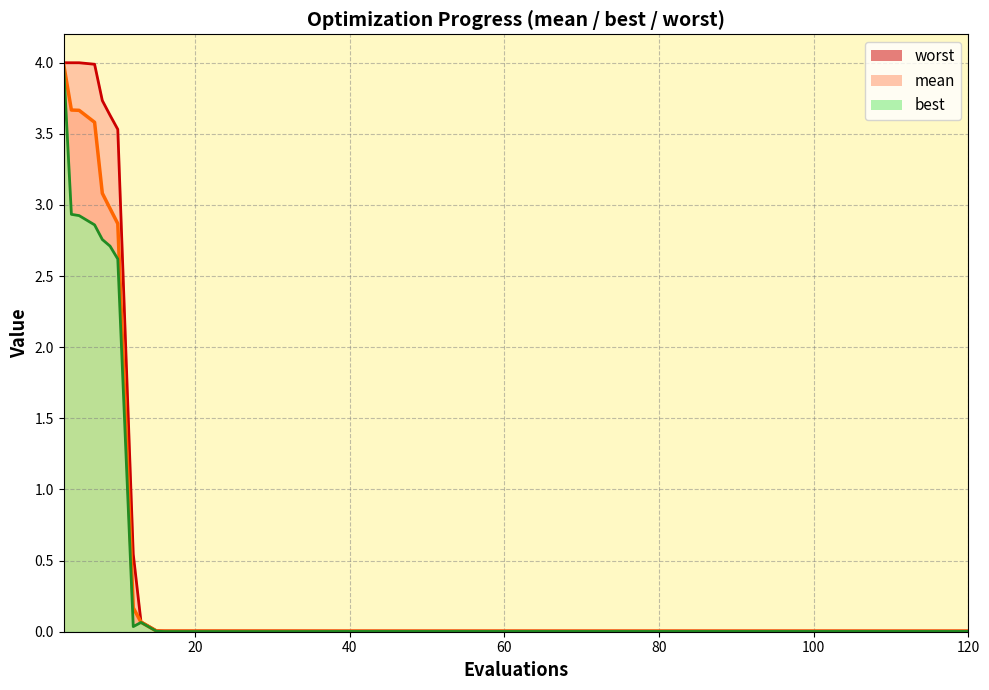

Rank the series by their maximum value, from highest to lowest.

worst, mean, best